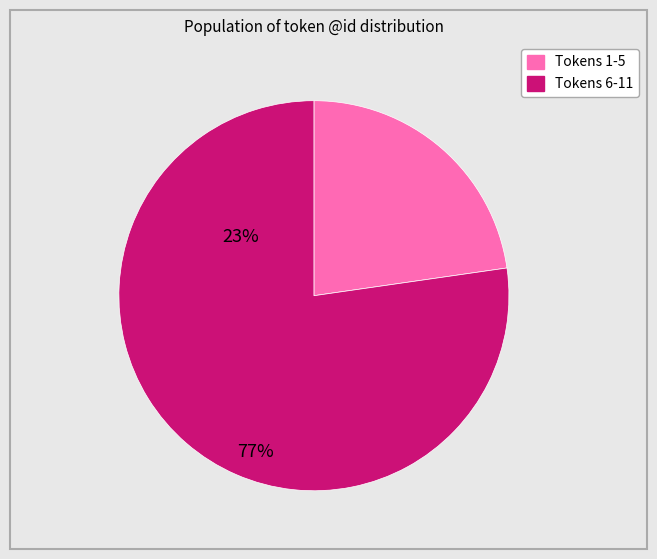

How many slices are in this pie chart?

2